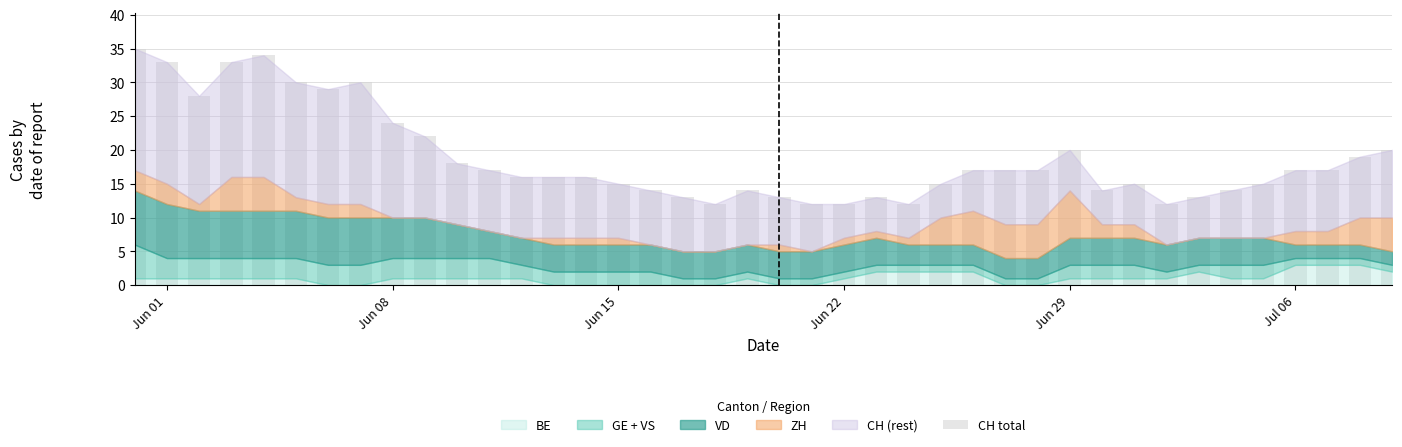

What is the value of the 11th bar from the left?

18